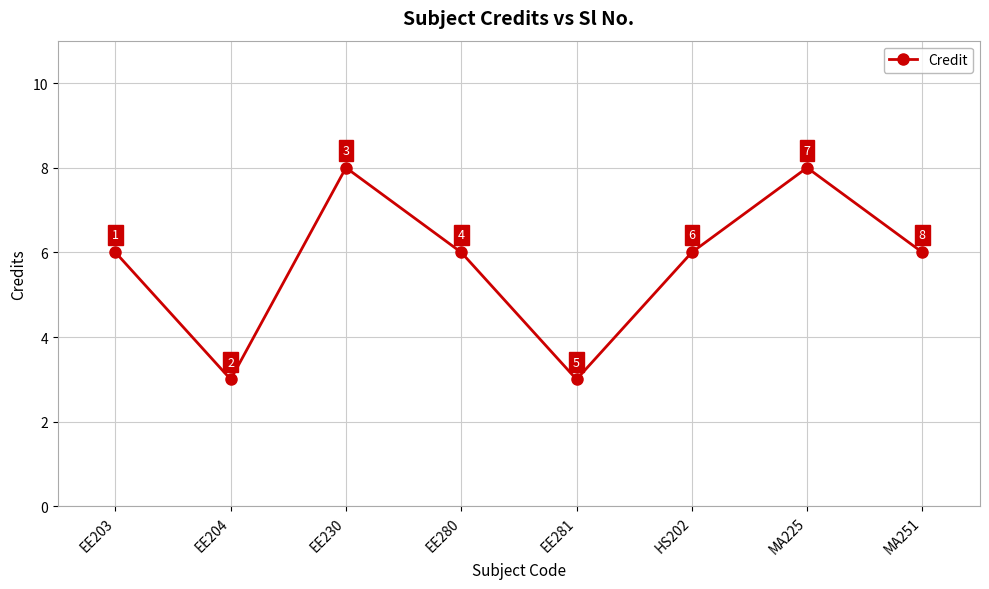

What is the value of the 7th point from the left?

8